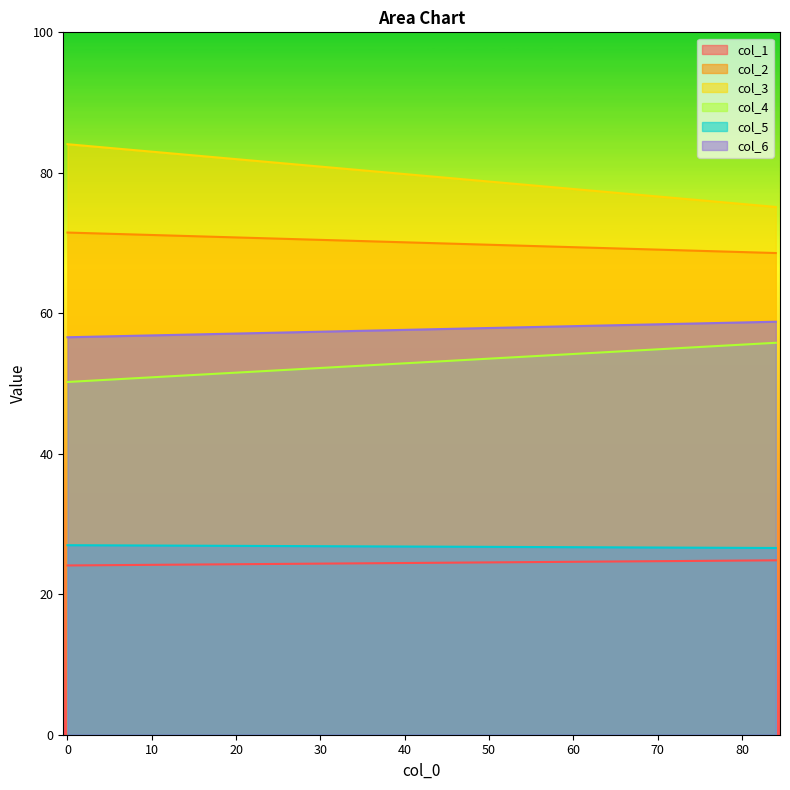

Count the col_6 values in the range 56 to 58.

1